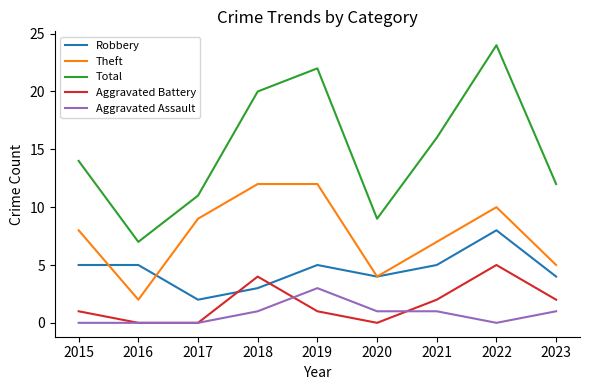

True or false: Aggravated Battery and Total intersect in this chart.

False